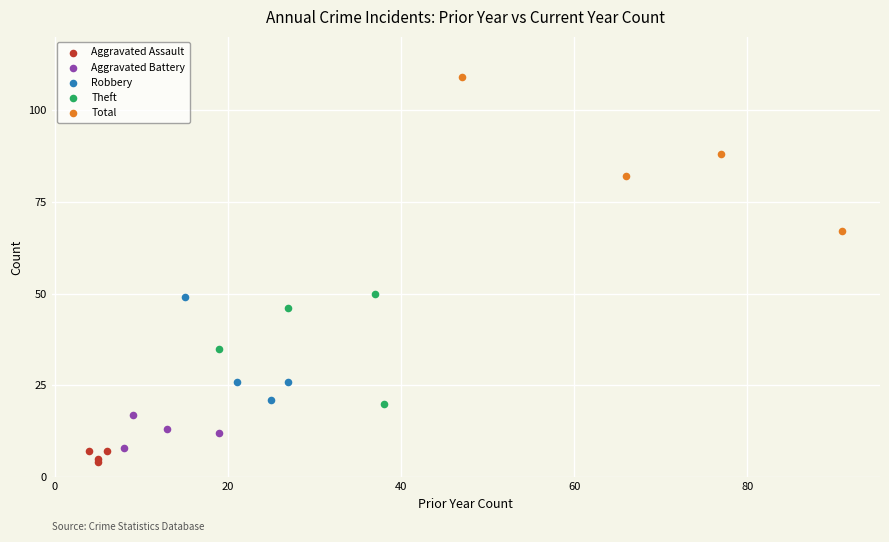

What are all the series names shown in the legend?

Aggravated Assault, Aggravated Battery, Robbery, Theft, Total